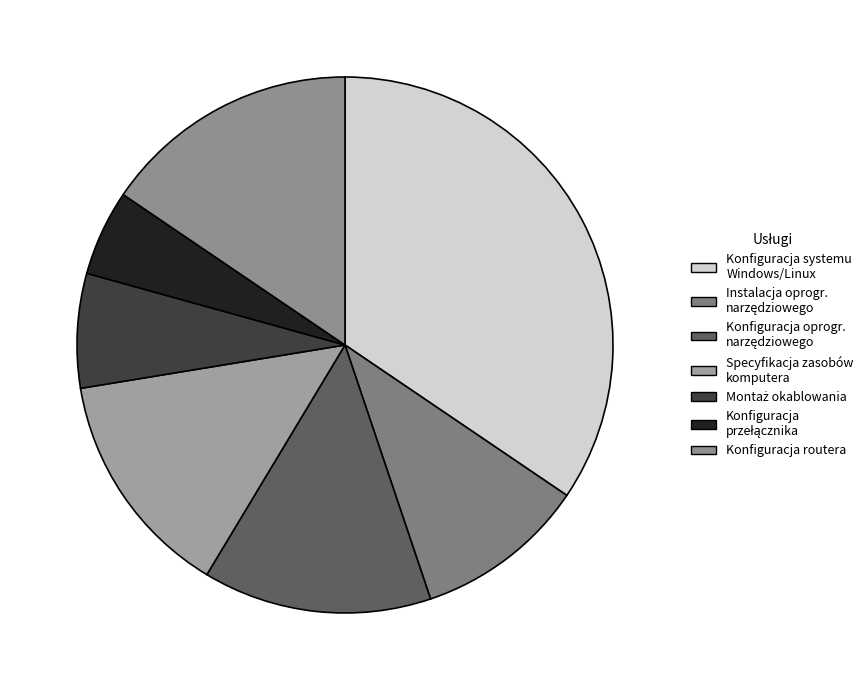

What is the smallest slice in the pie chart?

Konfiguracja przełącznika